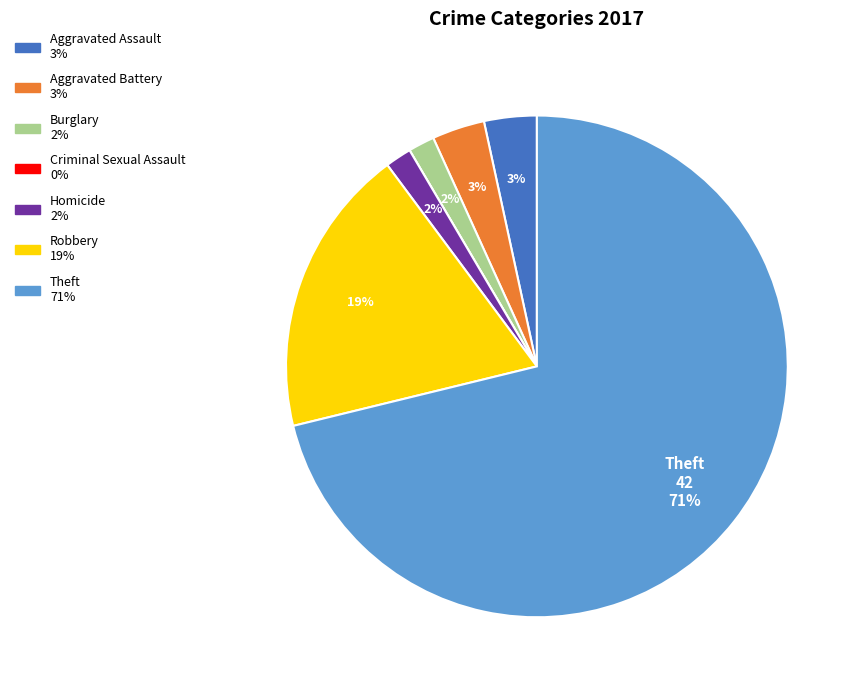

To the nearest percent, what portion does Theft represent?

71%